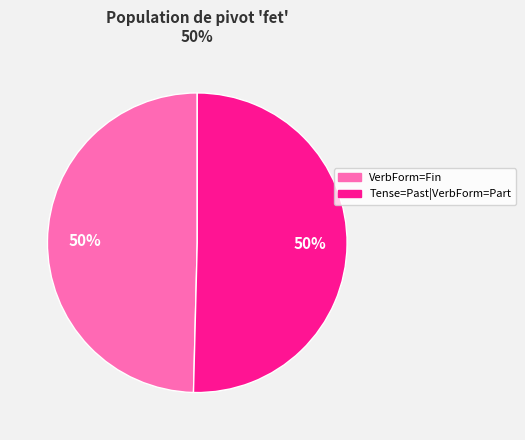

Combined, do Tense=Past|VerbForm=Part and VerbForm=Fin account for over 50%?

Yes